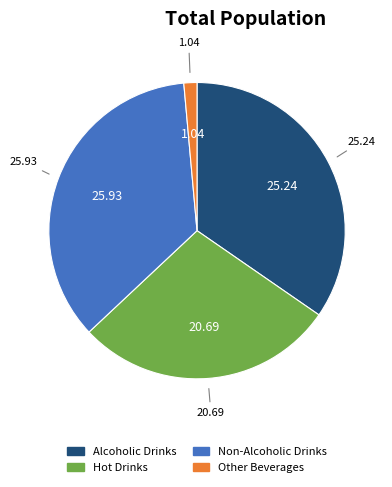

Count the number of slices in the pie.

4